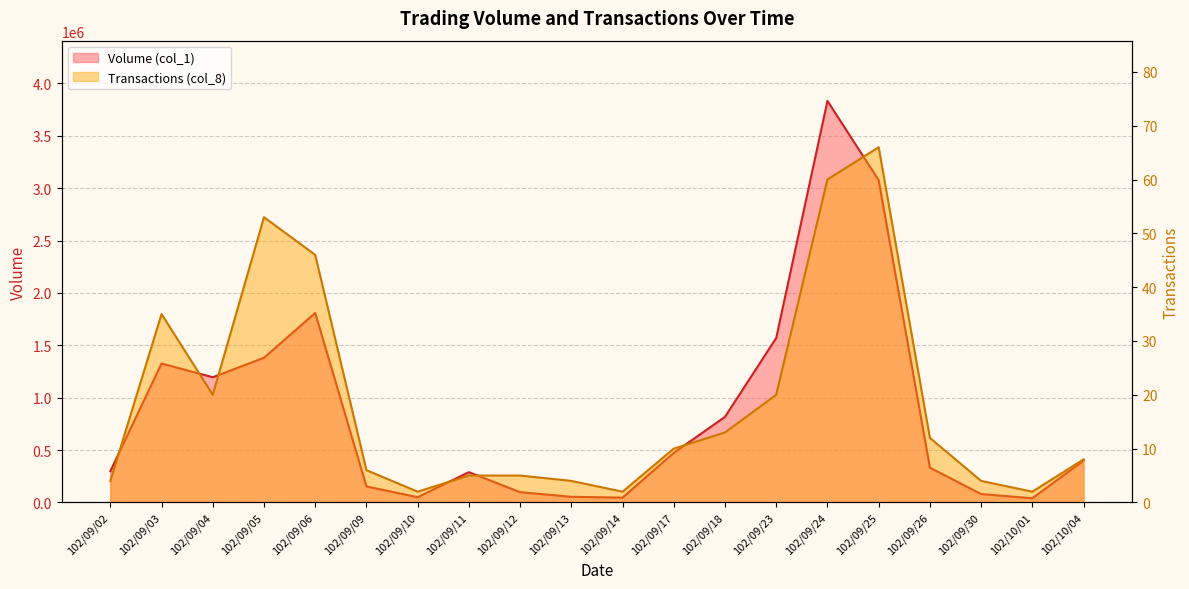

Rank the categories by Transactions (col_8) value from highest to lowest.

102/09/25, 102/09/24, 102/09/05, 102/09/06, 102/09/03, 102/09/04, 102/09/23, 102/09/18, 102/09/26, 102/09/17, 102/10/04, 102/09/09, 102/09/11, 102/09/12, 102/09/02, 102/09/13, 102/09/30, 102/09/10, 102/09/14, 102/10/01